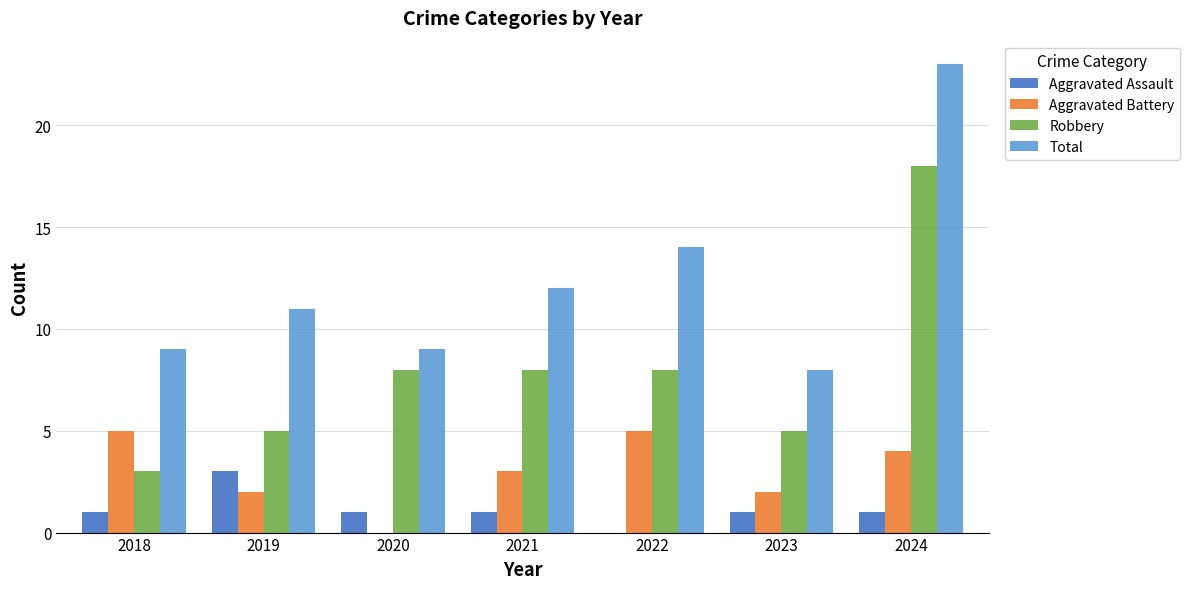

Reading left to right, transcribe all the data shown in this chart.

Aggravated Assault: 1	3	1	1	0	1	1
Aggravated Battery: 5	2	0	3	5	2	4
Robbery: 3	5	8	8	8	5	18
Total: 9	11	9	12	14	8	23